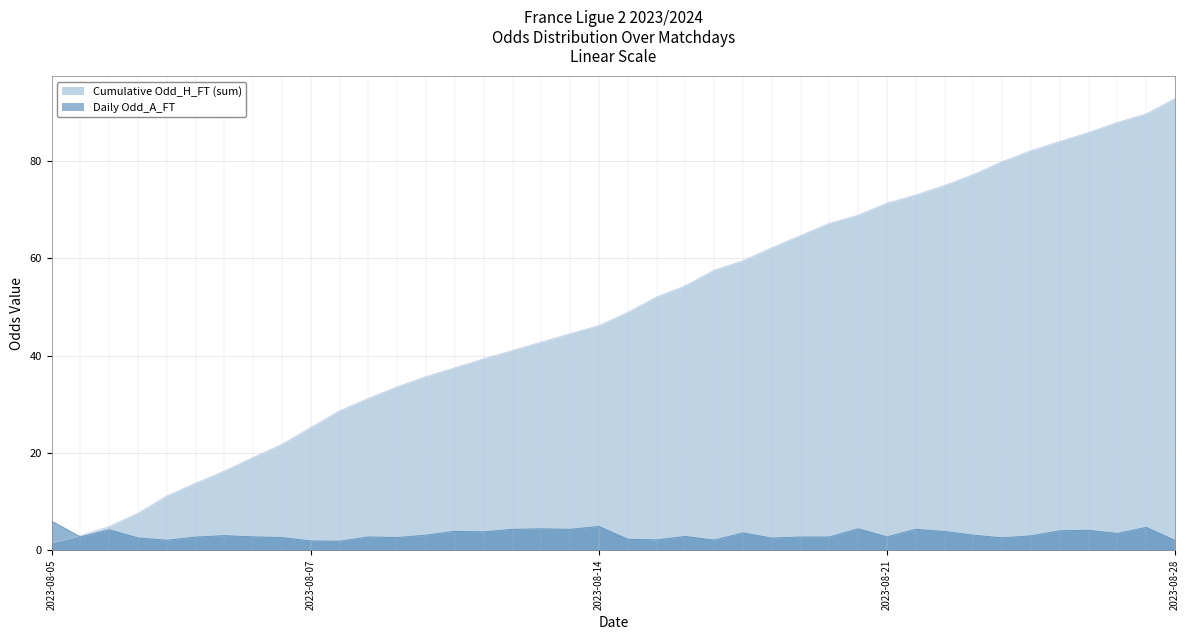

Which series has the largest range (max minus min)?

Cumulative Odd_H_FT (sum)